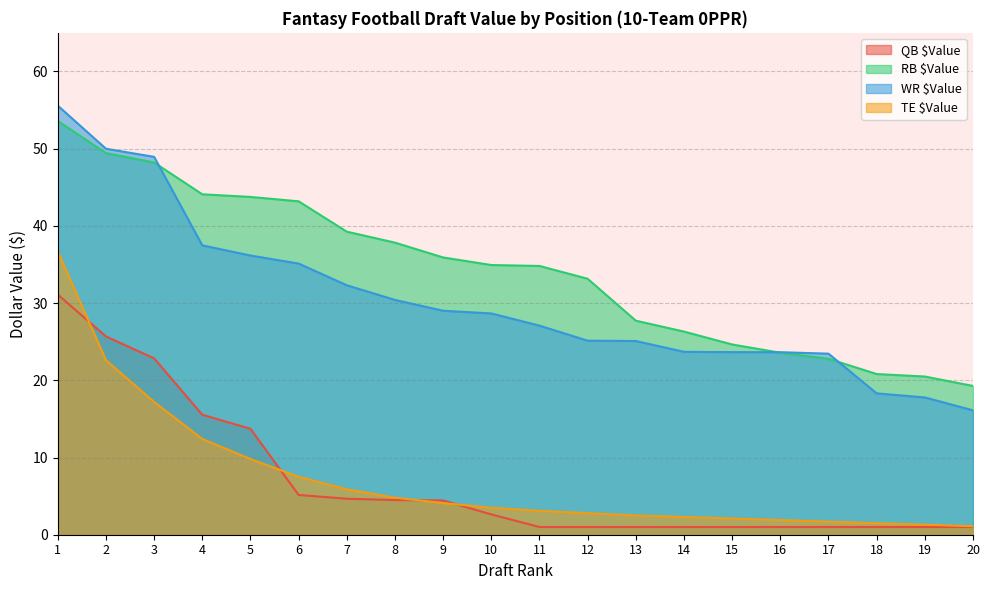

Rank the series by their maximum value, from lowest to highest.

QB $Value, TE $Value, RB $Value, WR $Value